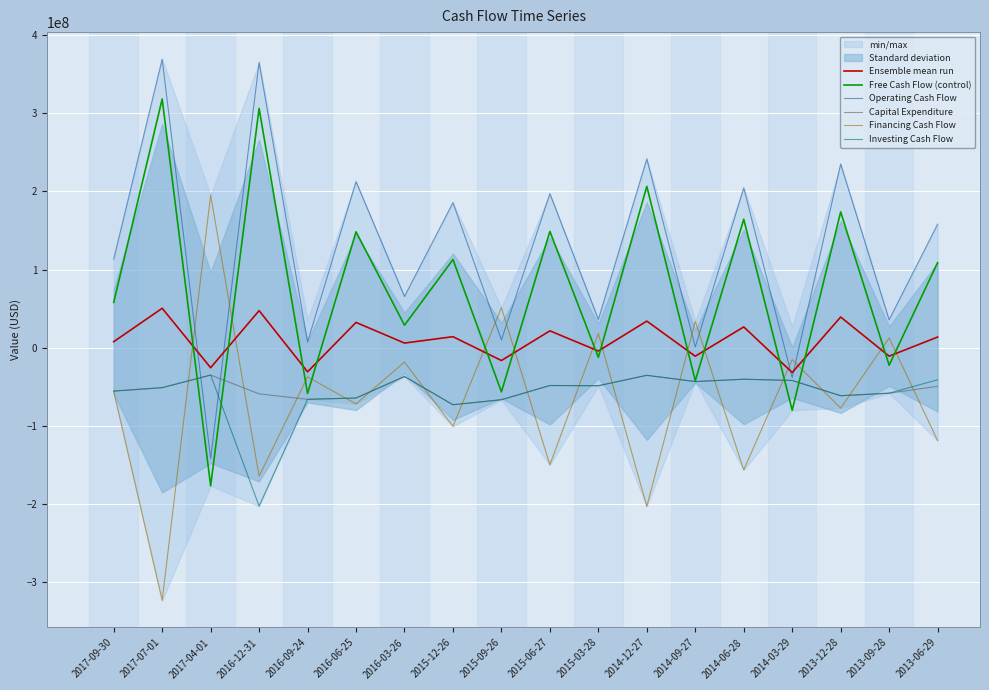

Is it true that Ensemble mean run equals 34170000.0 at 2014-12-27?

True